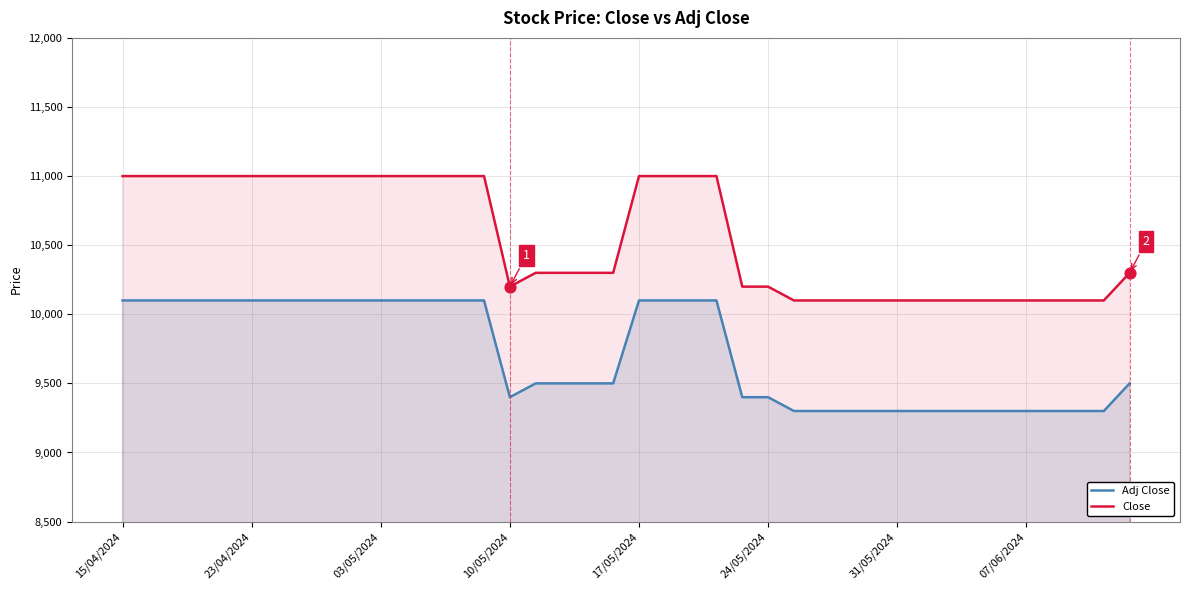

Which series has the largest total across all categories?

Close